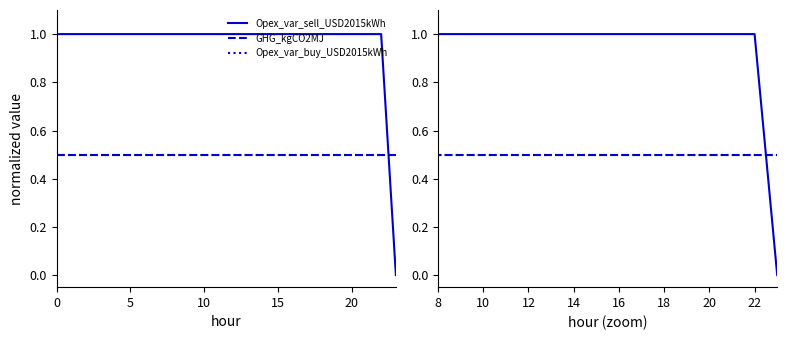

What is the value of the GHG_kgCO2MJ point at the 3rd from the left?

0.5